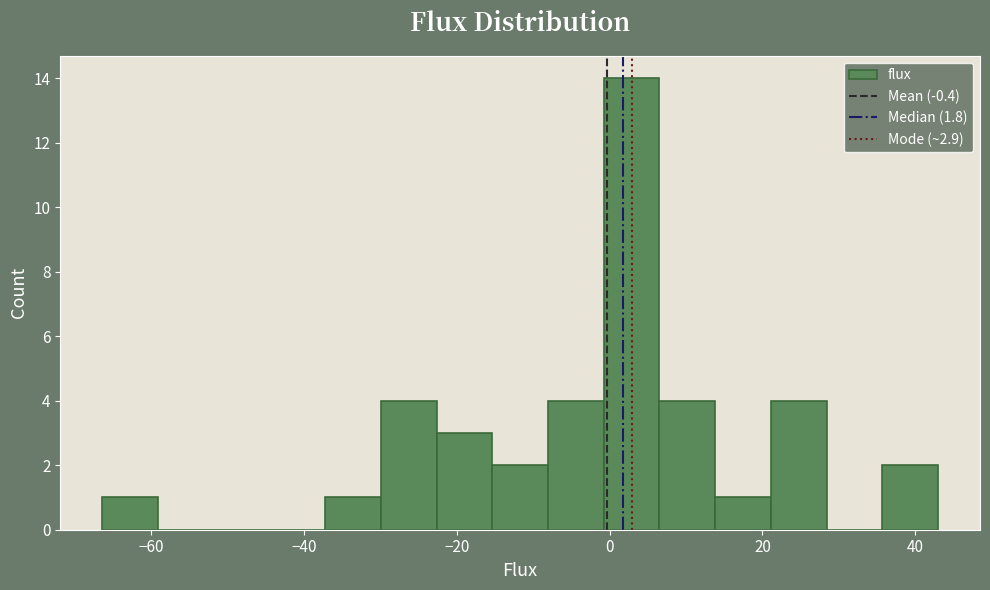

Around what value on the x-axis is the tallest bar? Give the approximate position of its centre, as read against the axis.

2